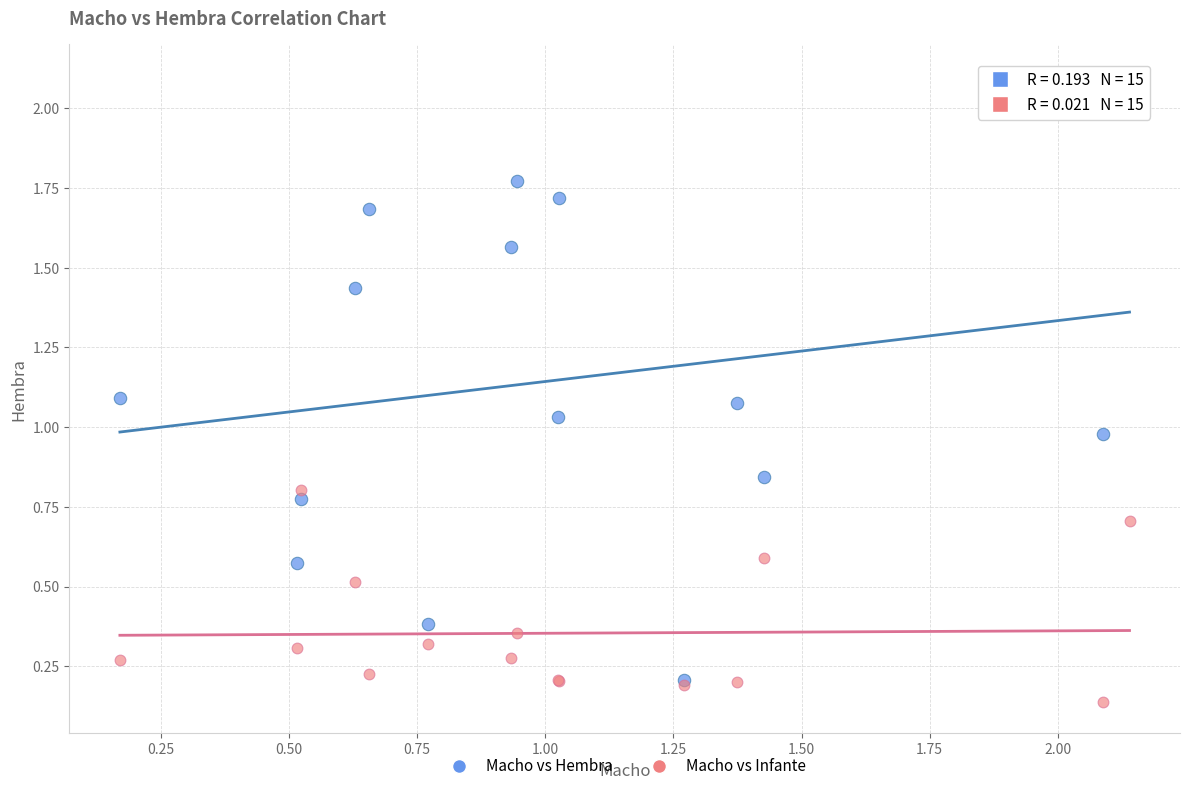

Which series reaches the maximum Y coordinate?

Macho vs Hembra